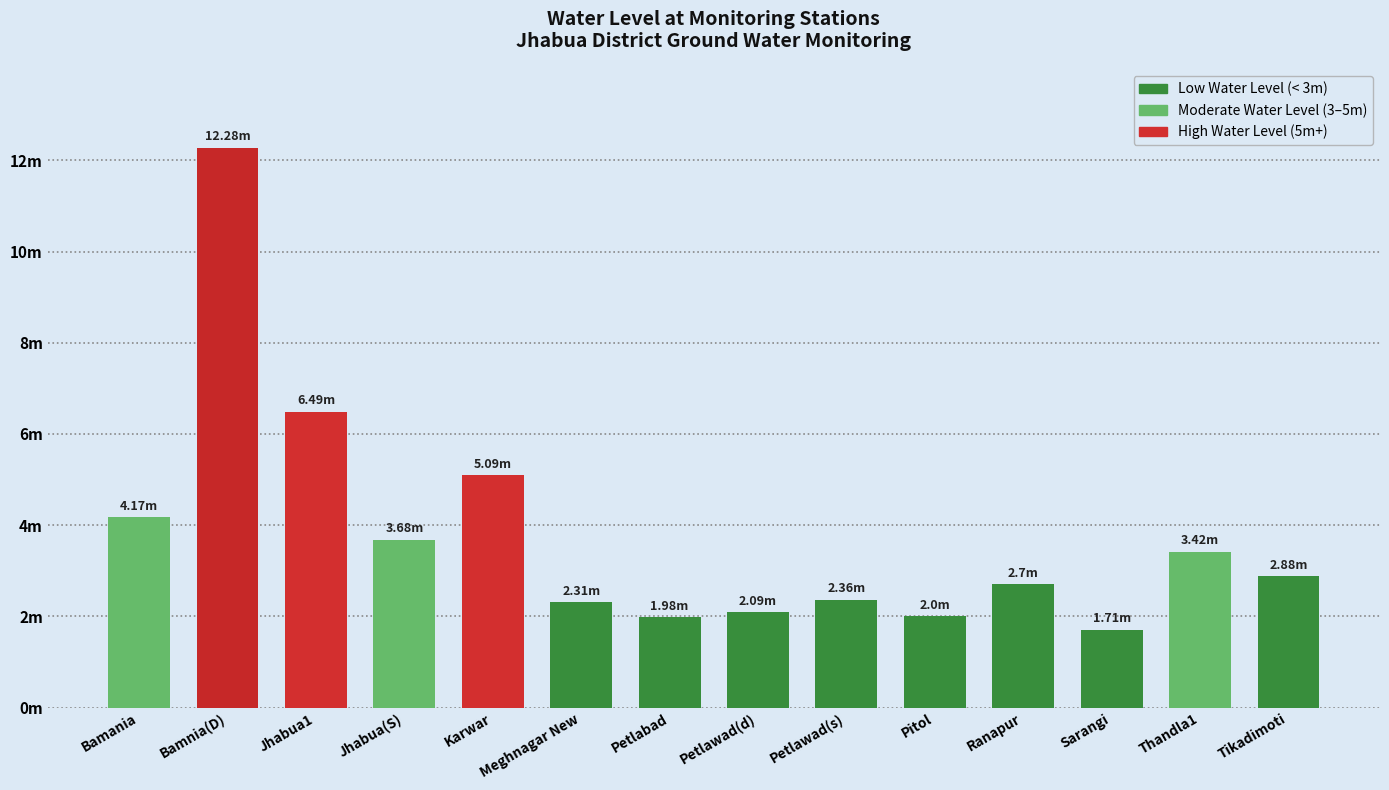

At which category does the chart reach its peak across all series?

Bamnia(D)